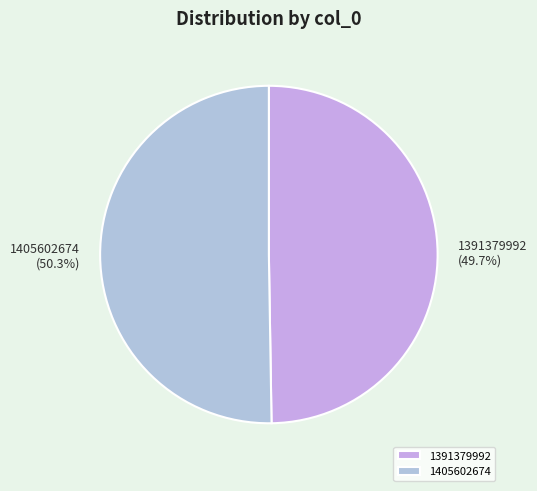

Between 1405602674 and 1391379992, which is larger?

1405602674